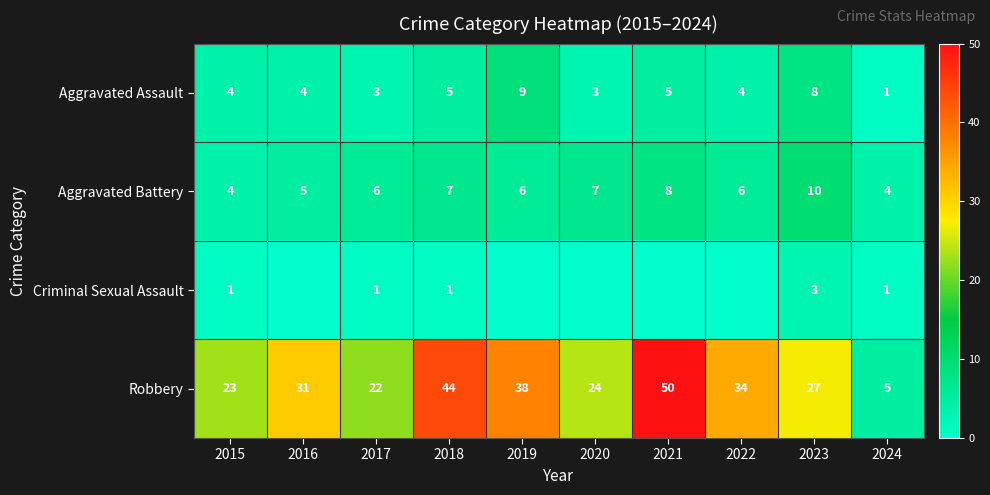

What is the total value across all series at 2022?

44